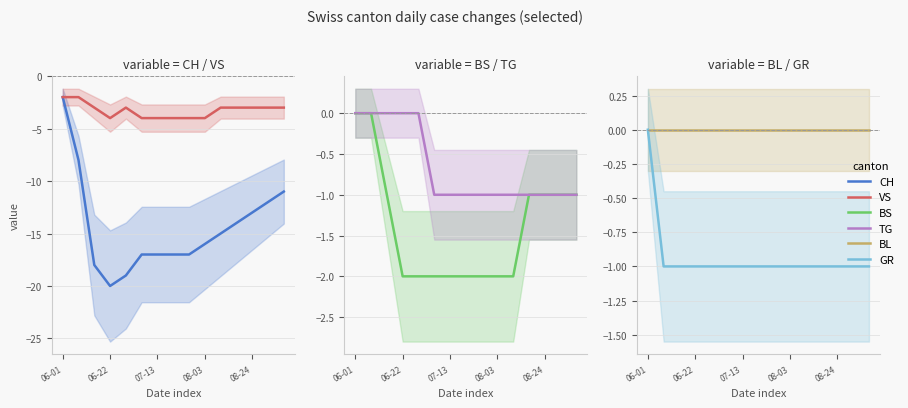

Which series has the largest total across all categories?

BL